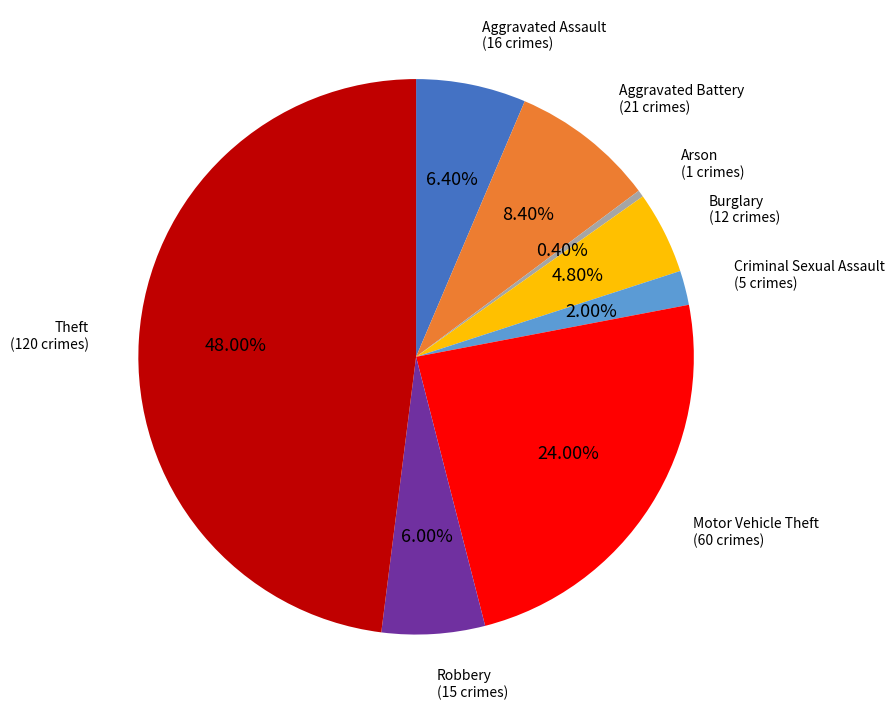

Is there any slice that represents more than half of the pie?

No